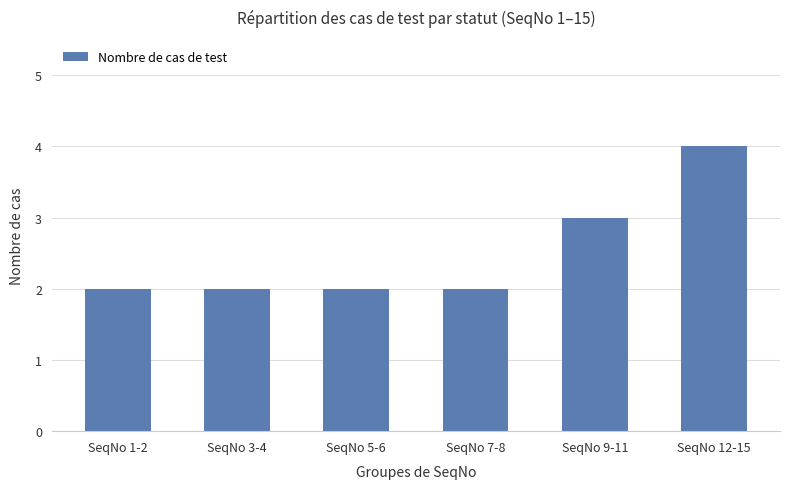

What value does the data have at SeqNo 12-15?

4